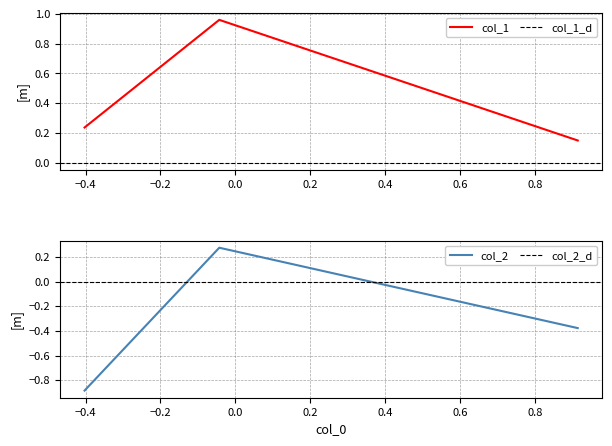

Between col_1 and col_2, which is larger?

col_1